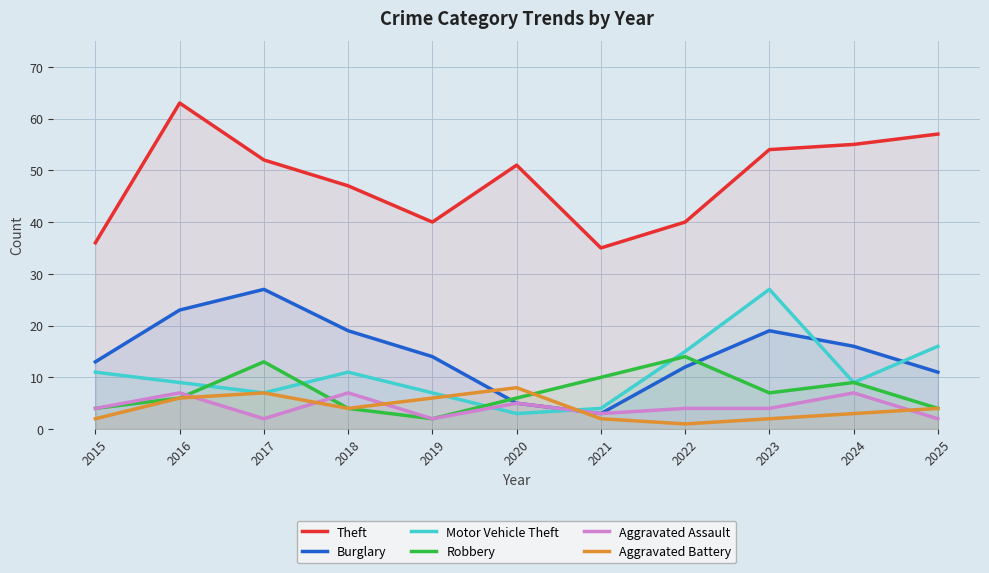

What is the difference between the Aggravated Battery values at 2017 and 2016?

1